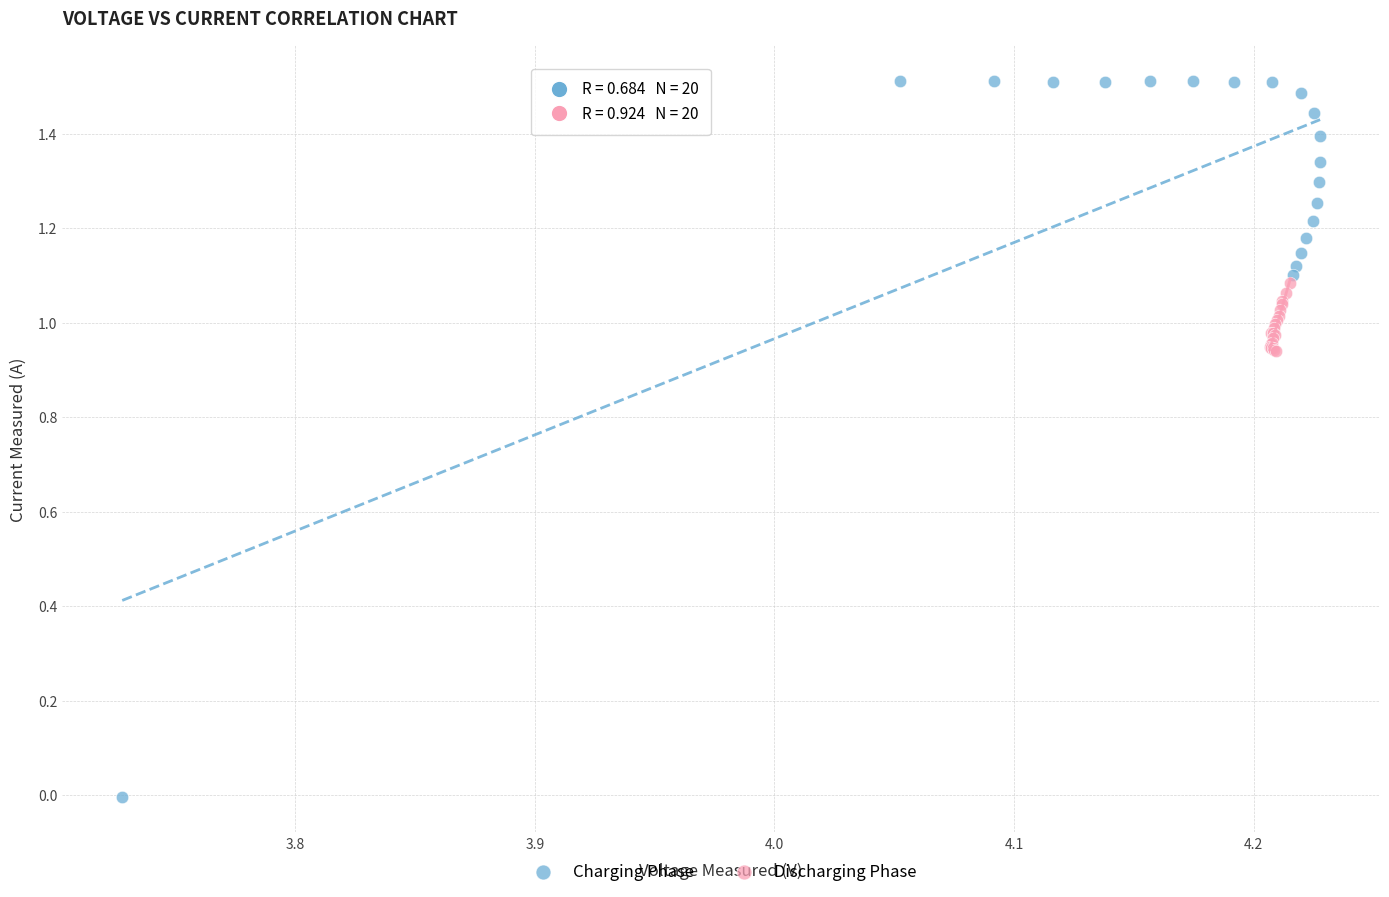

Which series has the widest spread of Y values?

Charging Phase